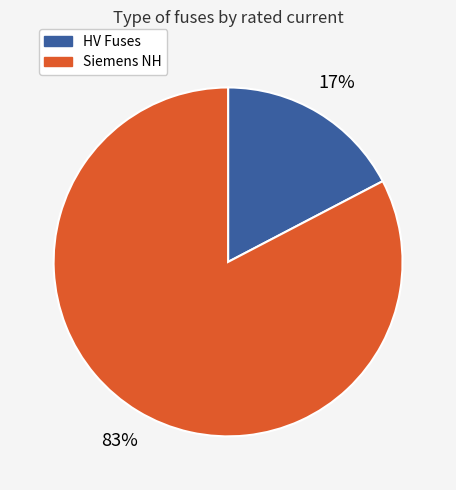

Is there a majority slice in this chart?

Yes